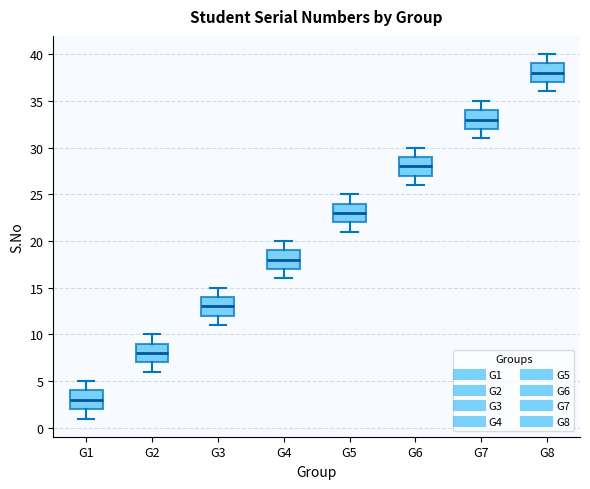

Reading left to right, transcribe this box plot: for each box, give where its median line is, the range the box spans, and where its two whiskers end, as read against the y-axis. The values are not printed on the chart, so give them approximately, as read against the axis.

G1: median 3, box 2 to 4, whiskers 1 to 5
G2: median 8, box 7 to 9, whiskers 6 to 10
G3: median 13, box 12 to 14, whiskers 11 to 15
G4: median 18, box 17 to 19, whiskers 16 to 20
G5: median 23, box 22 to 24, whiskers 21 to 25
G6: median 28, box 27 to 29, whiskers 26 to 30
G7: median 33, box 32 to 34, whiskers 31 to 35
G8: median 38, box 37 to 39, whiskers 36 to 40